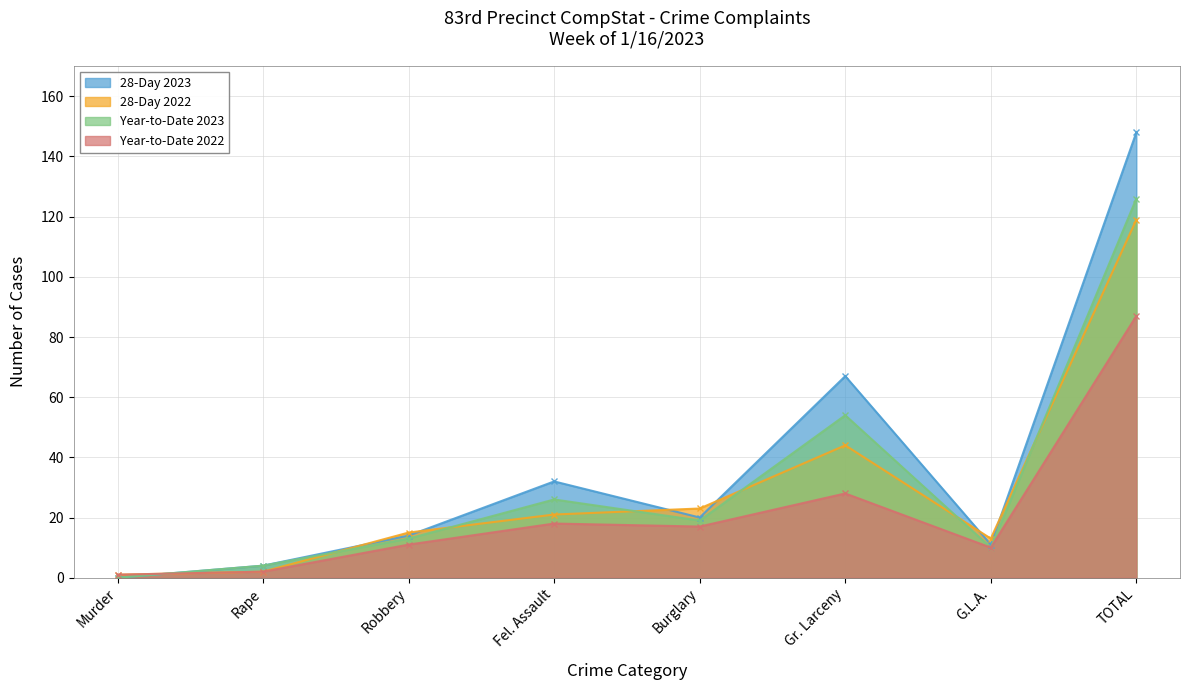

How many values in the 28-Day 2022 series are below 21?

4